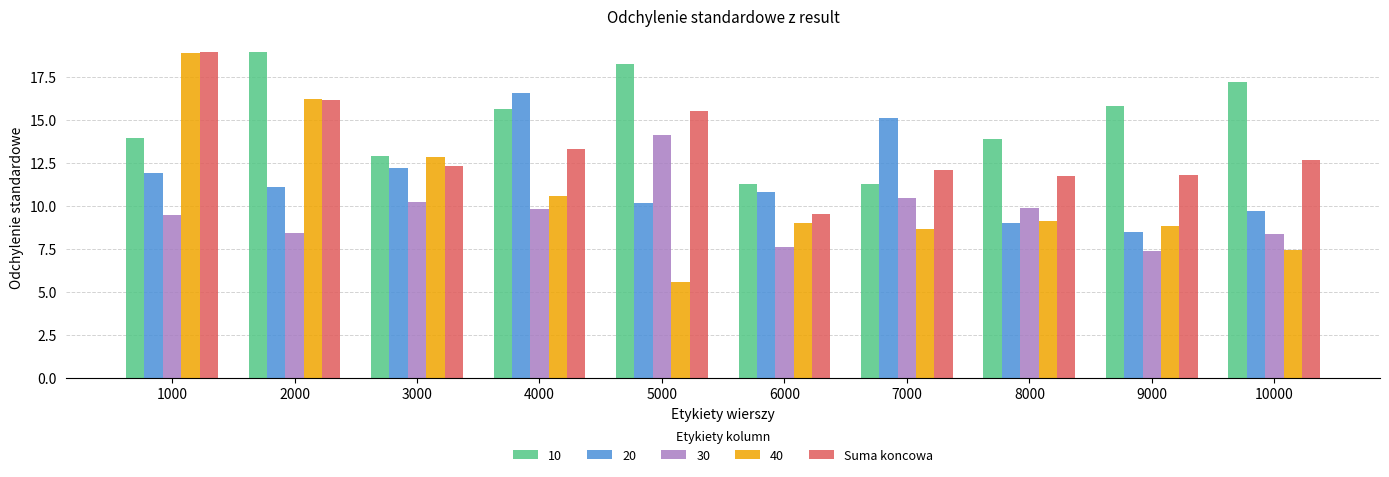

How many distinct data groups are displayed?

5